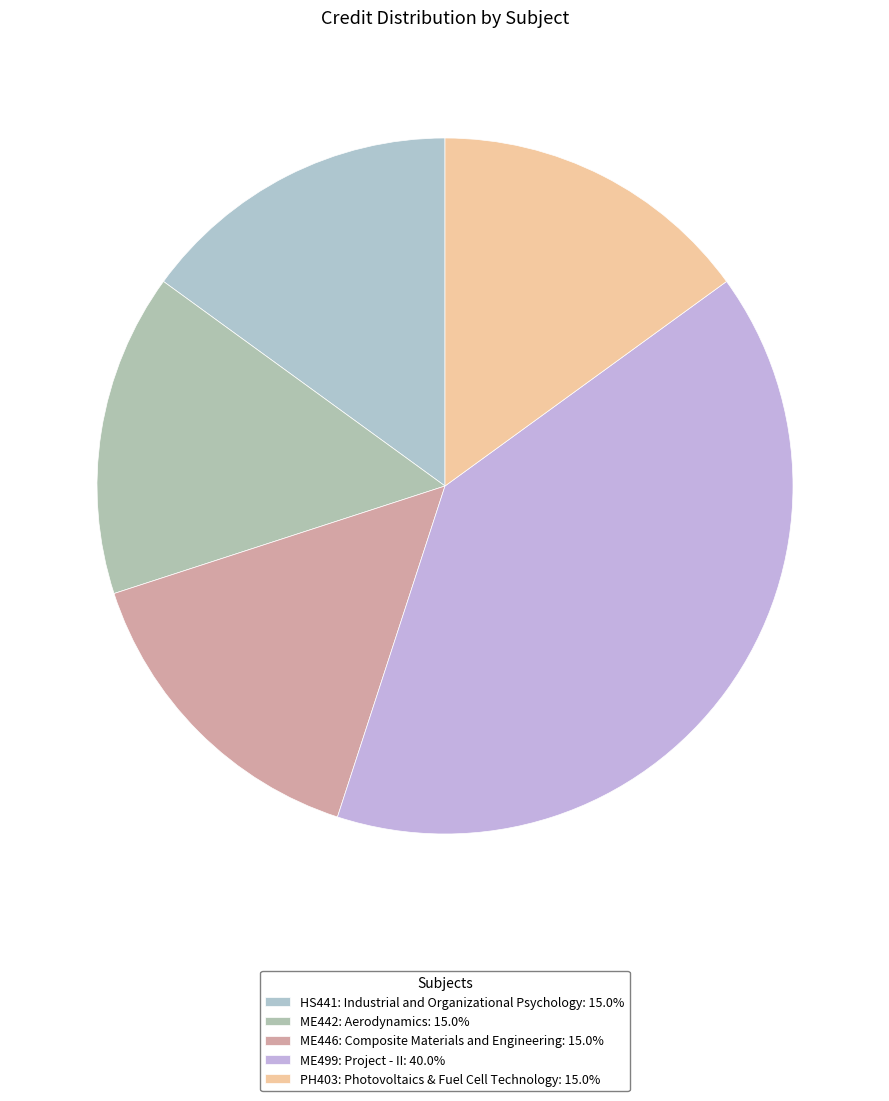

To the nearest percent, what is the difference between the largest and smallest slice percentages?

25%